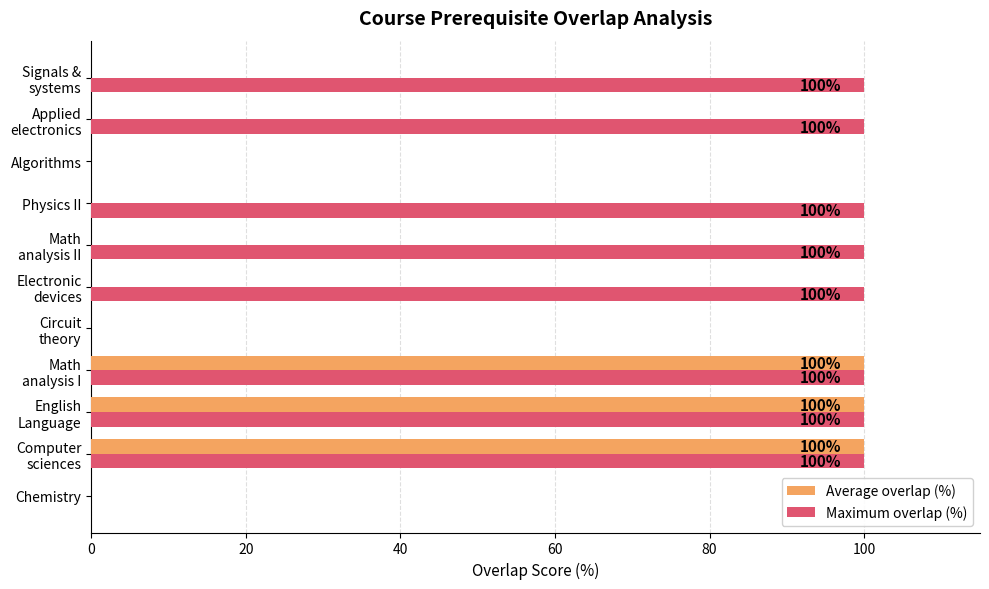

Which series has the largest total across all categories?

Maximum overlap (%)